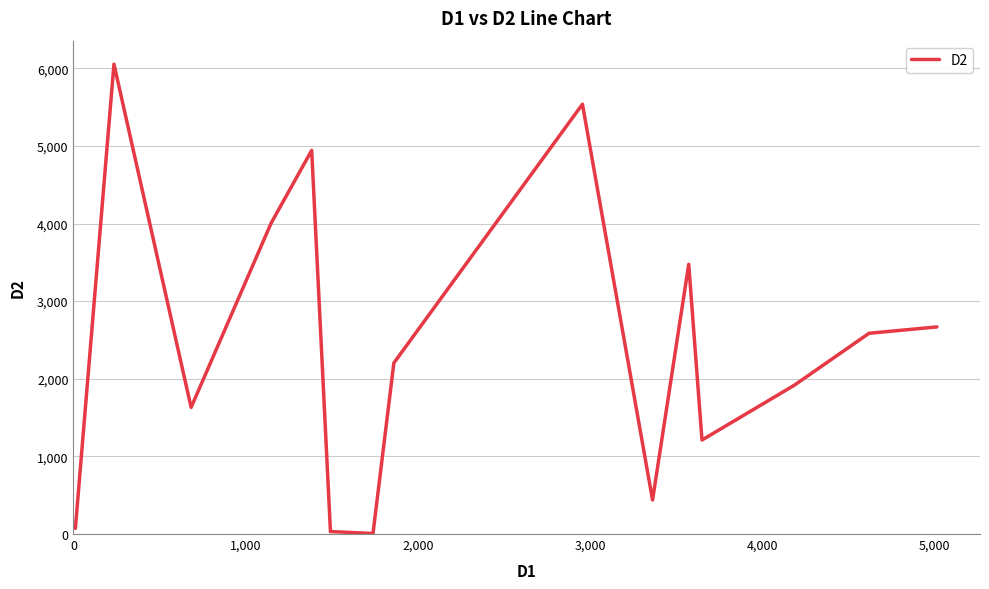

What is the greatest value displayed?

6053